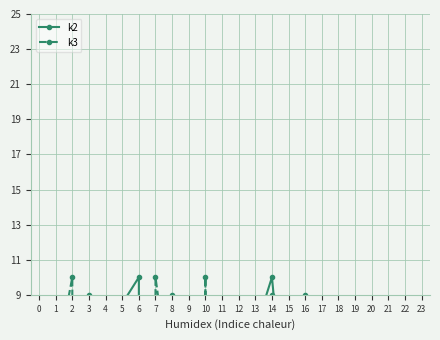

What are all the series names shown in the legend?

k2, k3